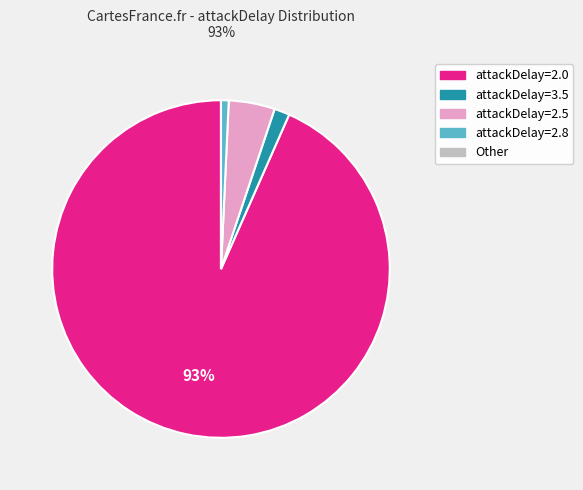

To the nearest percent, what is the average slice percentage?

20%